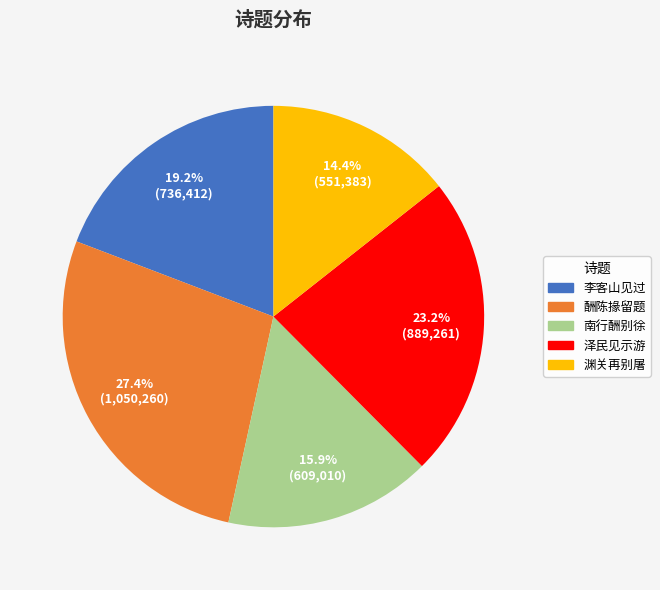

Does any single category account for the majority?

No